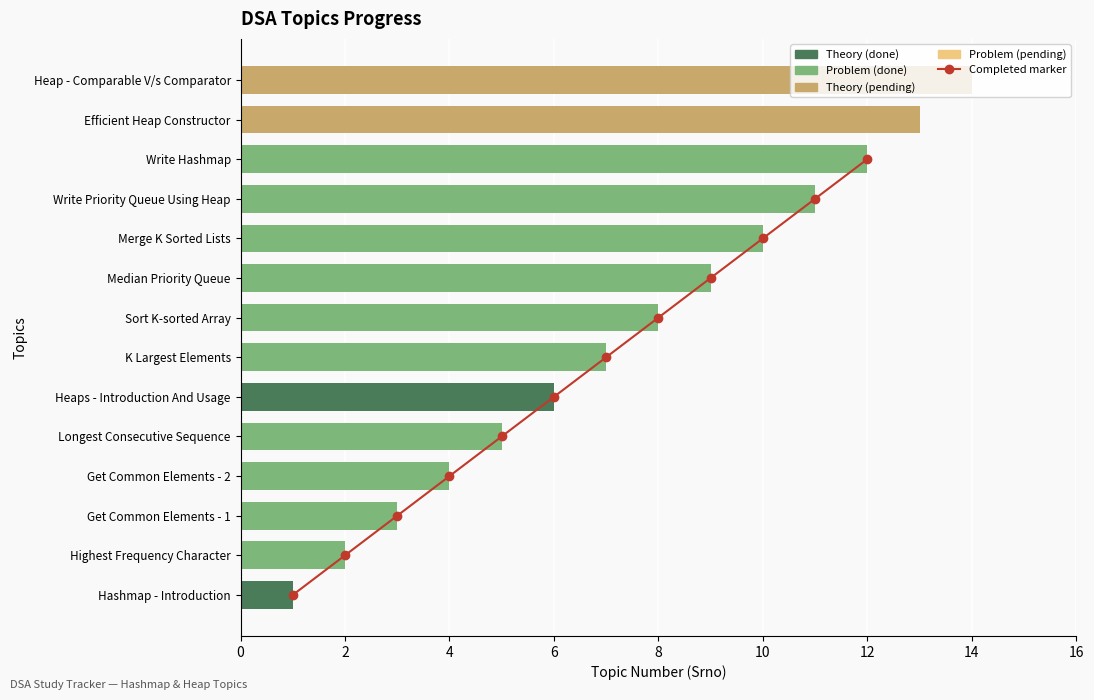

Reading left to right, extract all data points from this chart.

Hashmap - Introduction=1	Highest Frequency Character=2	Get Common Elements - 1=3	Get Common Elements - 2=4	Longest Consecutive Sequence=5	Heaps - Introduction And Usage=6	K Largest Elements=7	Sort K-sorted Array=8	Median Priority Queue=9	Merge K Sorted Lists=10	Write Priority Queue Using Heap=11	Write Hashmap=12	Efficient Heap Constructor=13	Heap - Comparable V/s Comparator=14